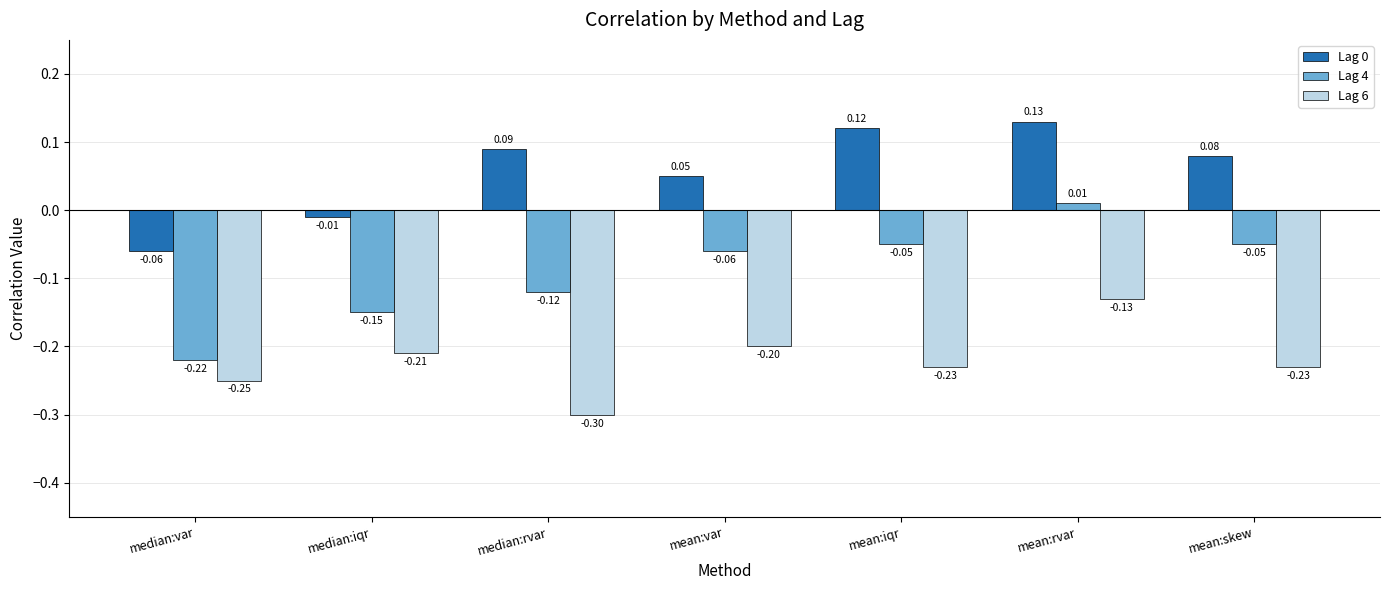

What is the total value across all series at median:rvar?

-0.3